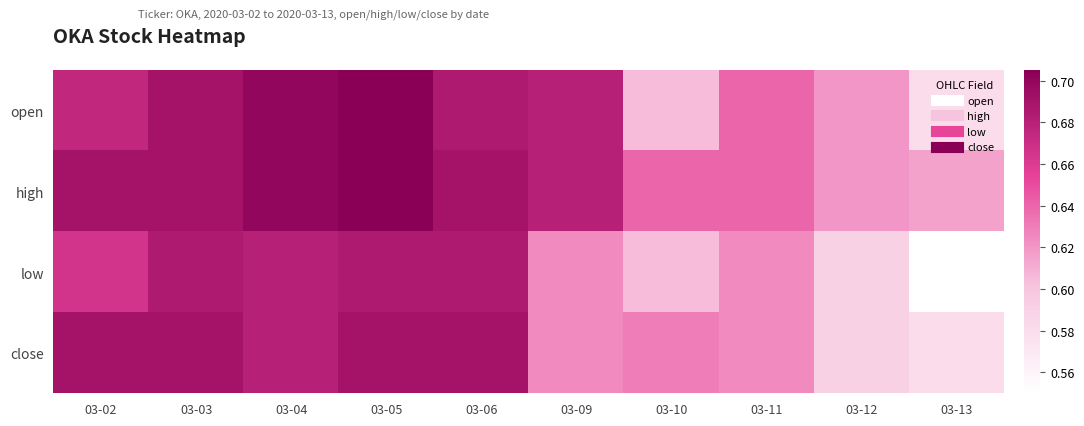

How many distinct data groups are displayed?

4